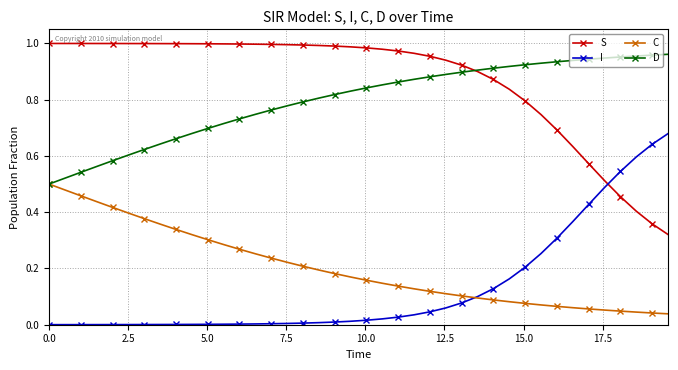

Count the number of data series in this chart.

4